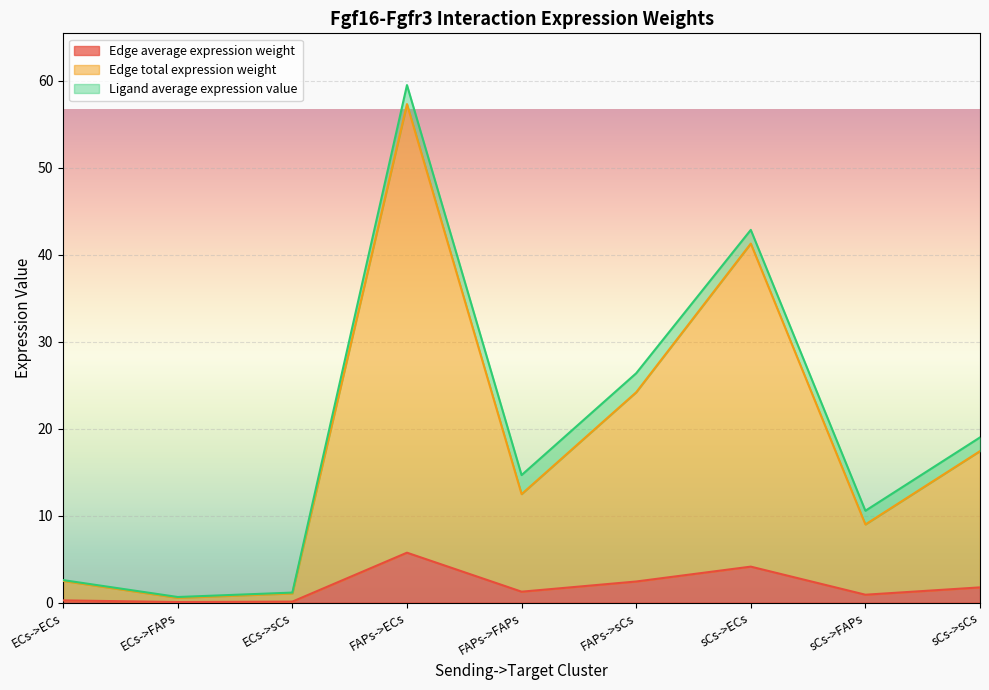

At which label is Edge average expression weight closest to 2?

sCs->sCs